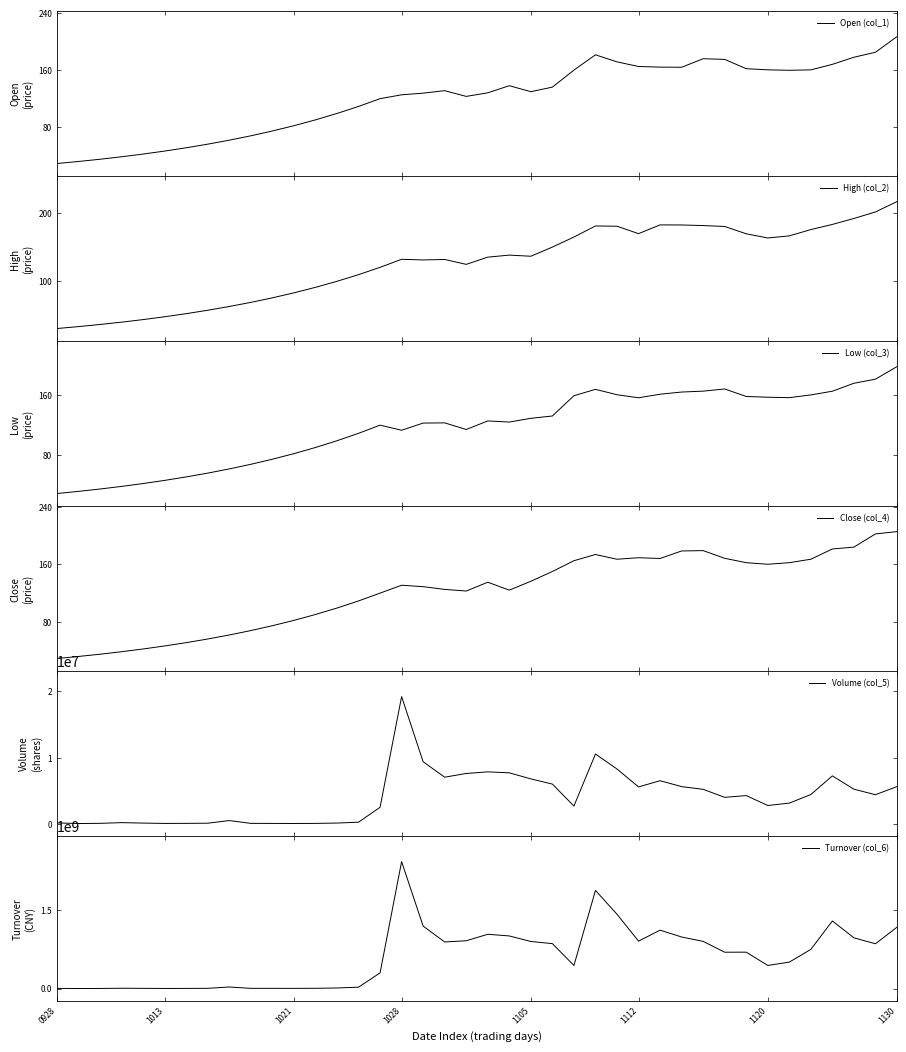

List the series in order of their peak value, highest first.

Turnover (col_6), Volume (col_5), High (col_2), Open (col_1), Close (col_4), Low (col_3)